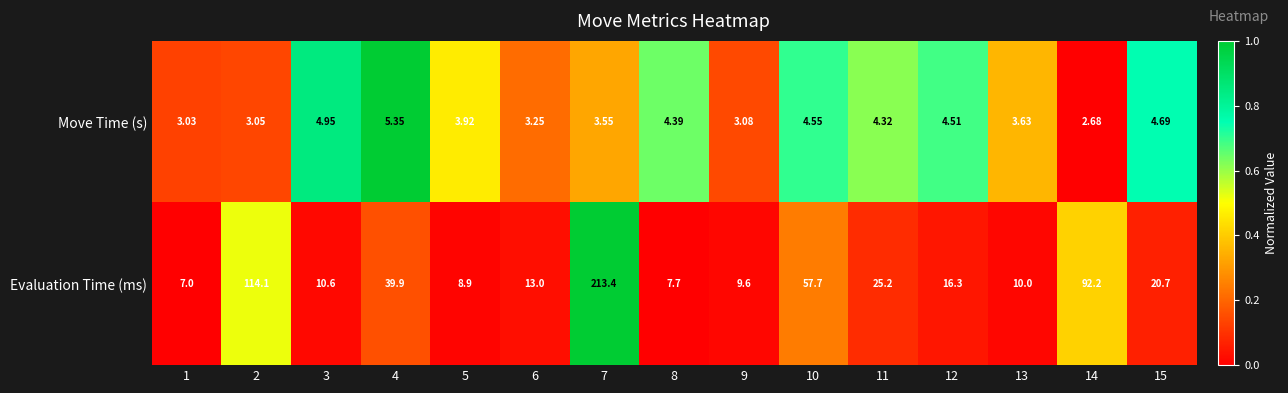

Which series changed the most between 2 and 3?

Evaluation Time (ms)